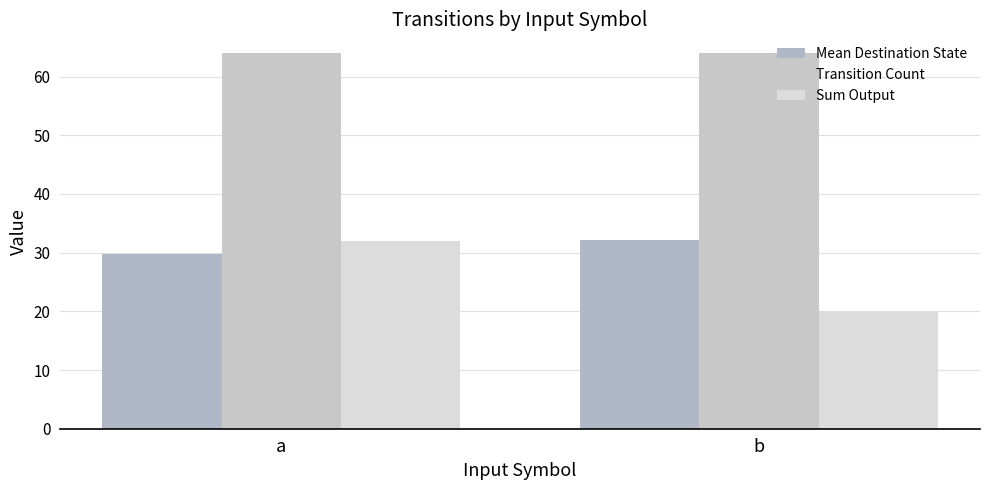

What is the difference between the Mean Destination State values at b and a?

2.3